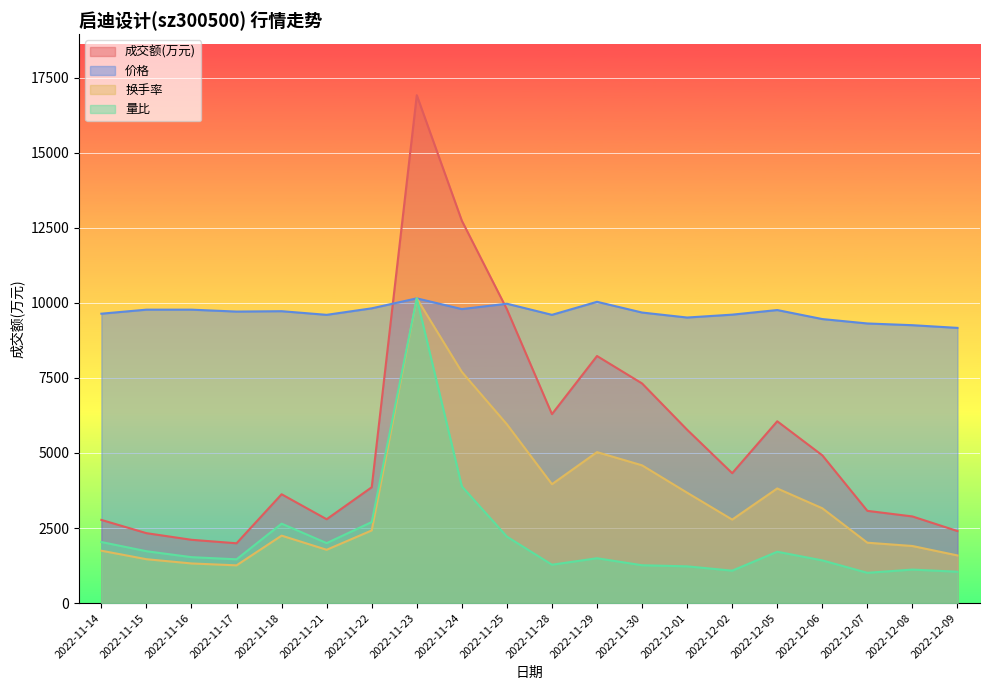

At which label is 成交额(万元) closest to 9455?

2022-11-25